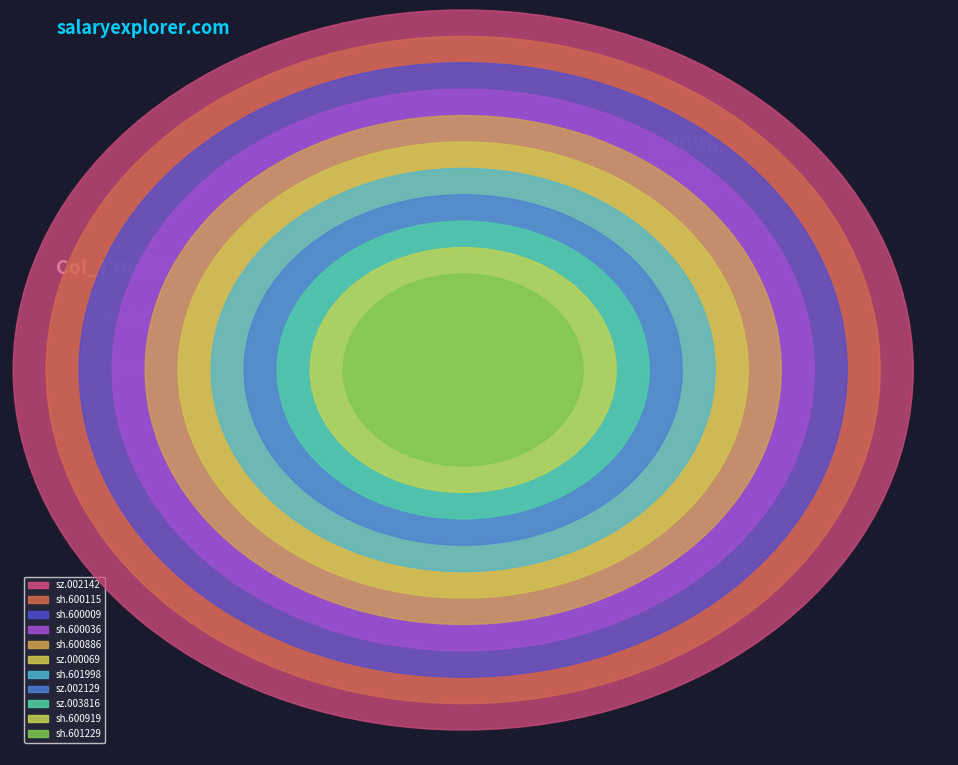

To the nearest percent, what portion does sh.601998 represent?

8%